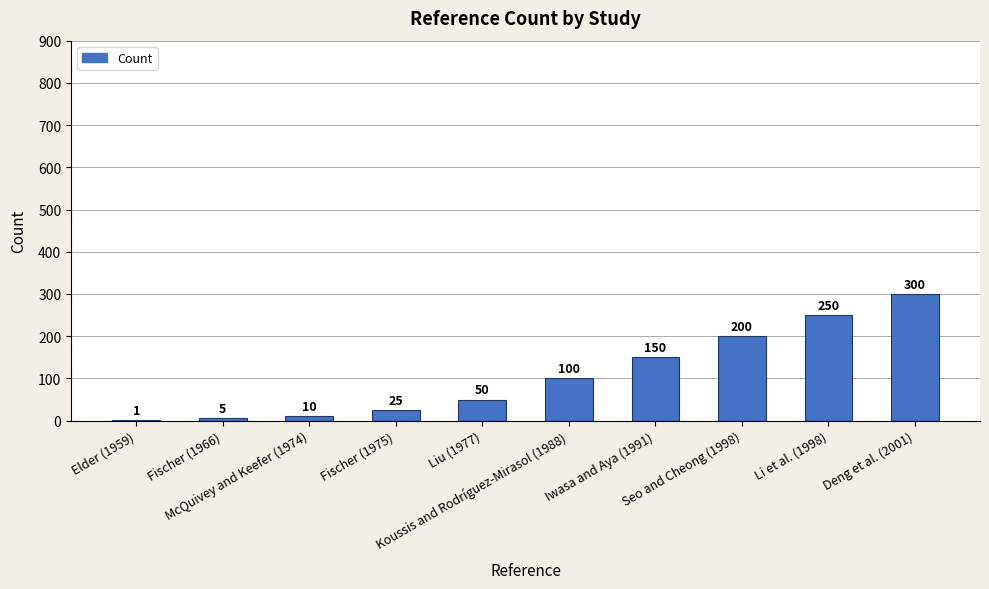

What is the sum of all values?

1091